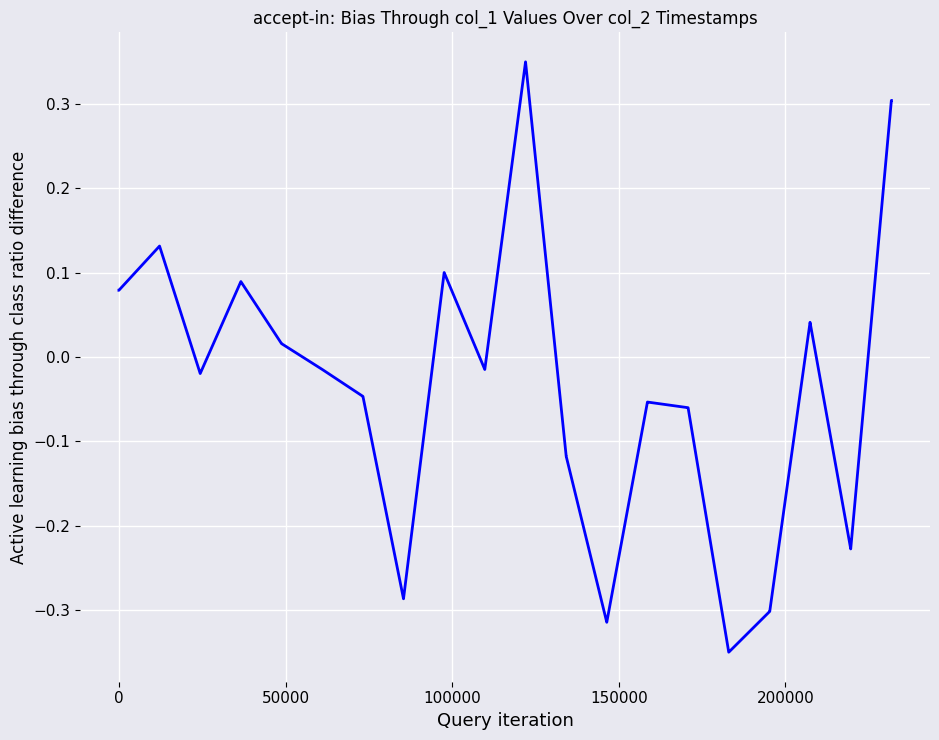

What is the difference between the maximum and minimum values?

0.7